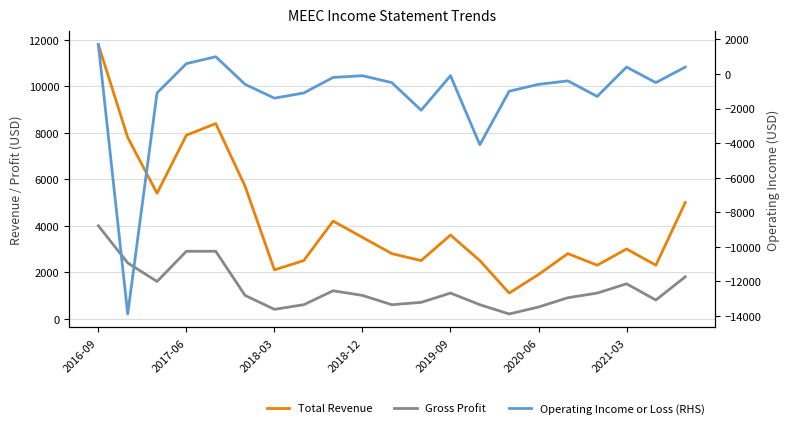

What position from the left is 2020-06?

6